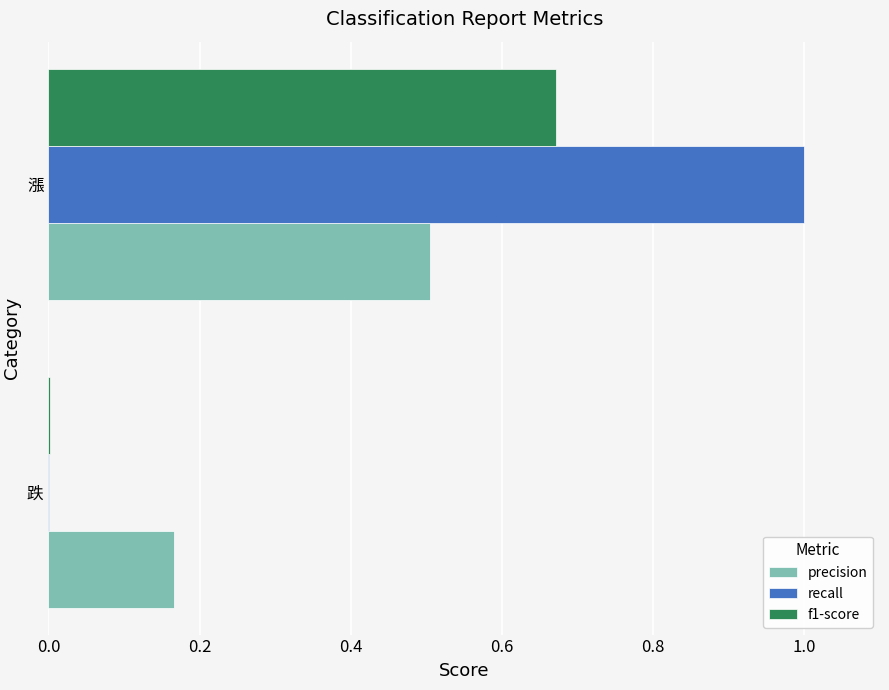

Which series has the largest total across all categories?

recall